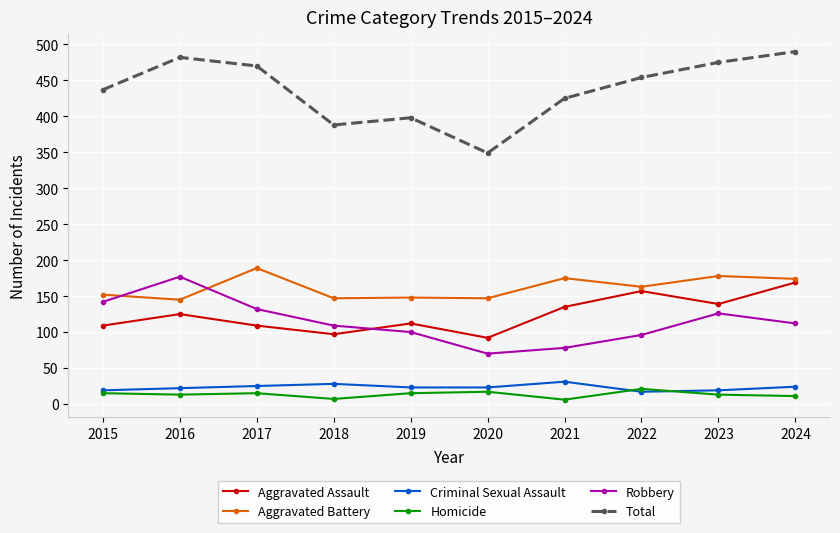

What is the difference between the highest and lowest values at 2022?

437